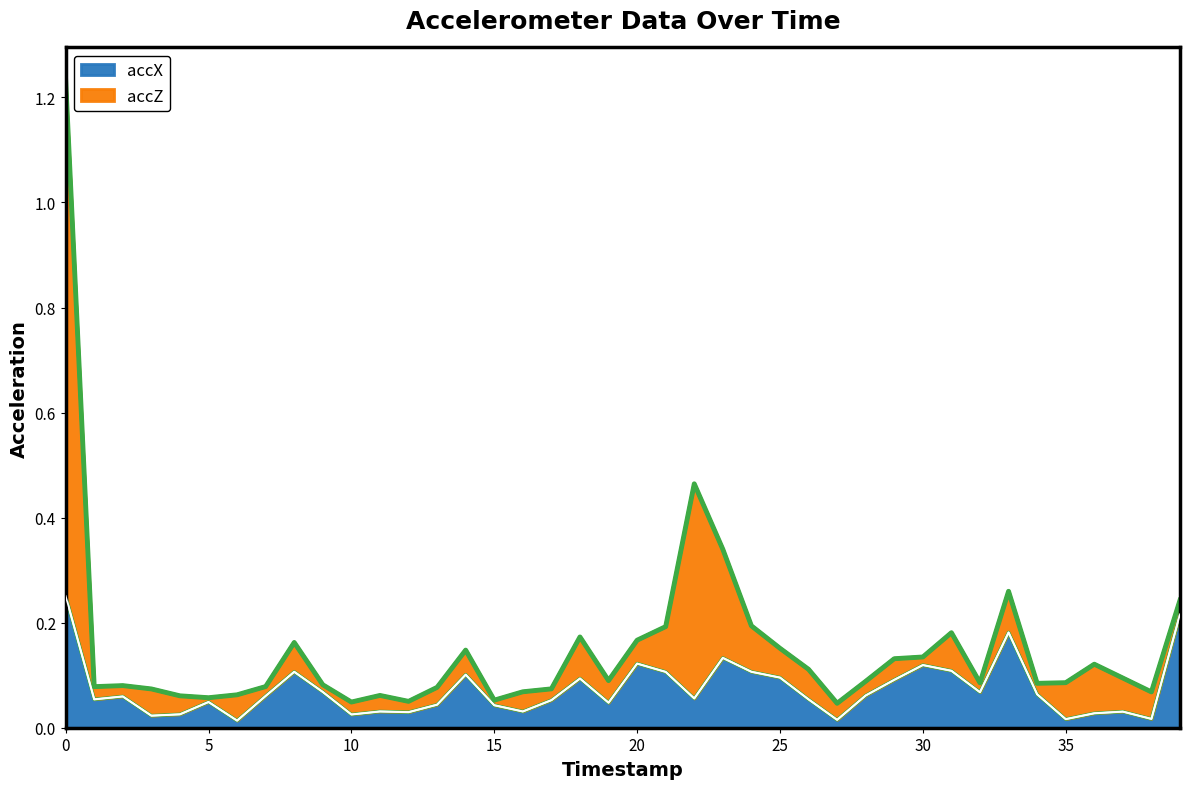

Is it true that the value at 13 is 0.0?

False